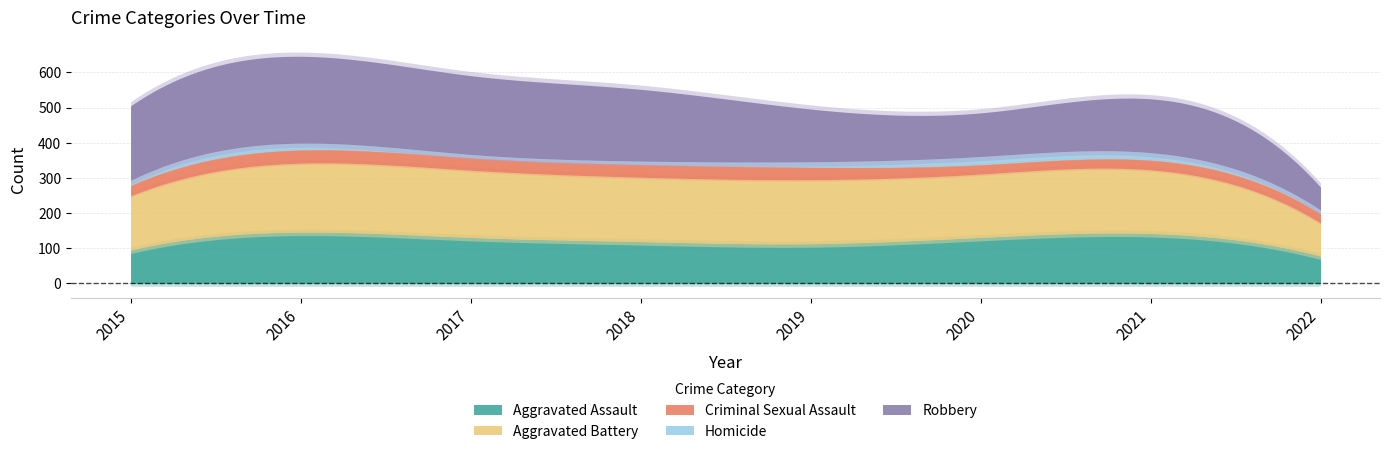

The value of Criminal Sexual Assault at 2021 is 39. True or false?

False